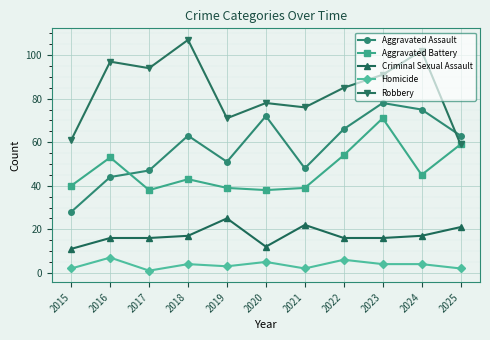

Rank the series by their maximum value, from lowest to highest.

Homicide, Criminal Sexual Assault, Aggravated Battery, Aggravated Assault, Robbery